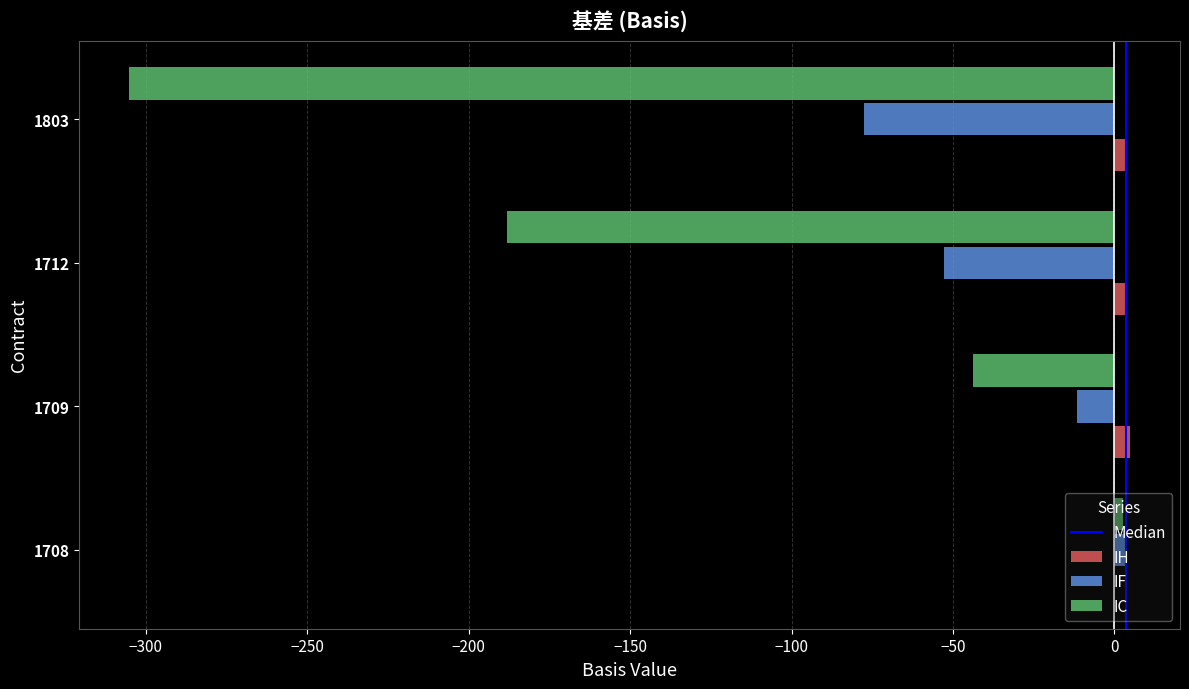

How many positive values does the IH series have?

3